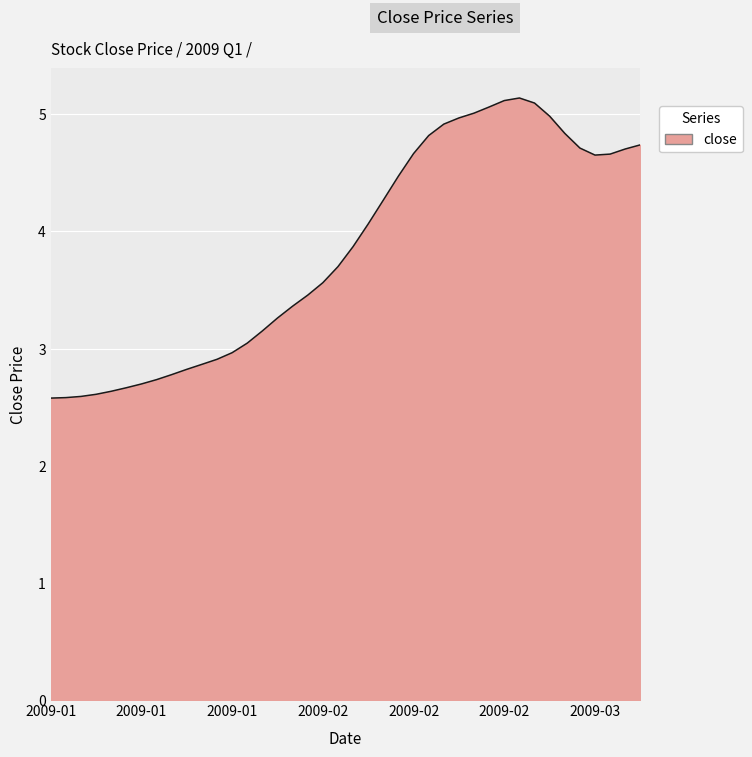

How many values exceed 3?

27